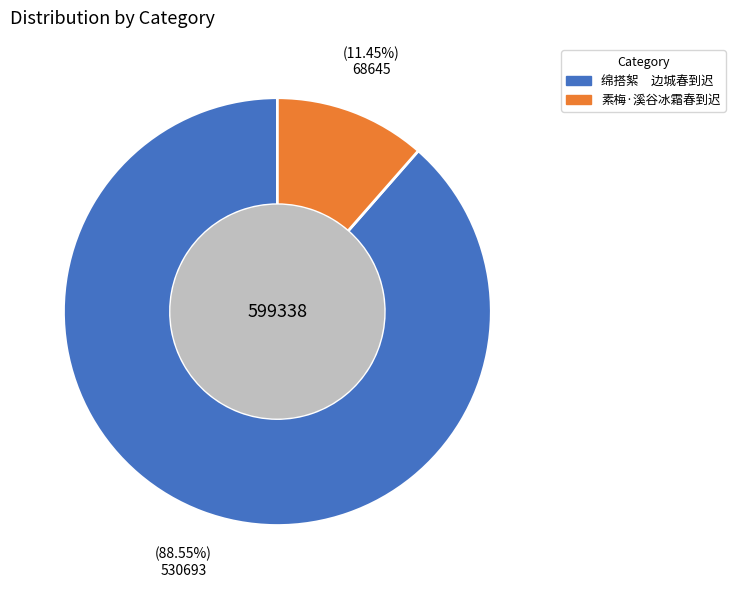

Which slice represents more than half of the pie?

绵搭絮 边城春到迟